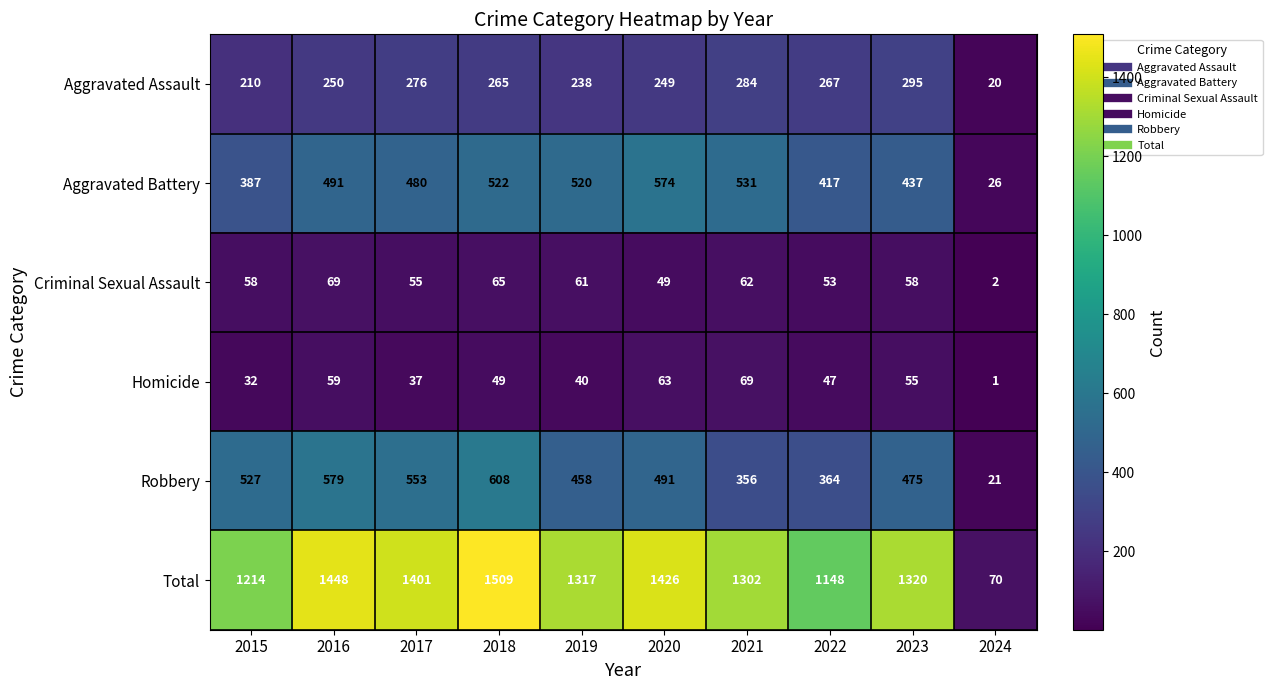

What is the lowest value of the Aggravated Battery series?

26